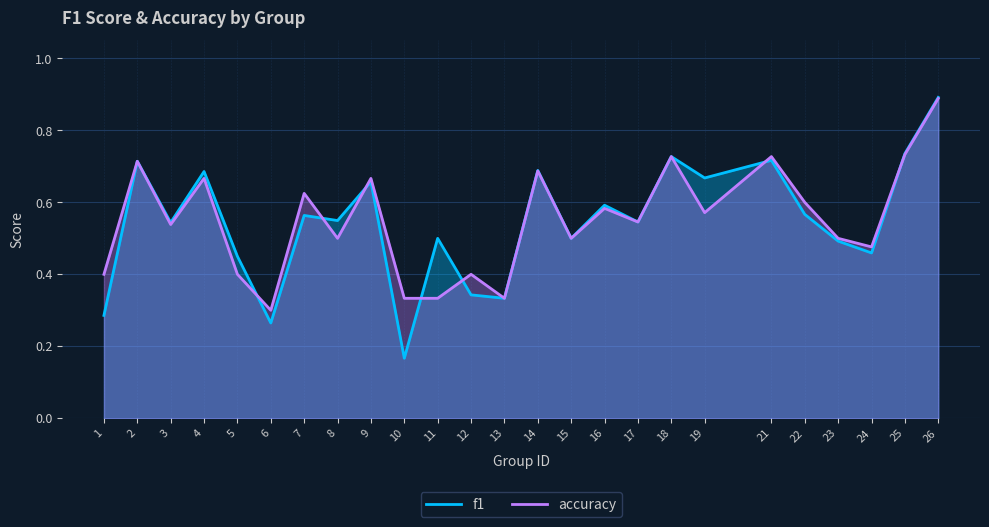

What is the value of the f1 point at the 24th from the left?

0.7